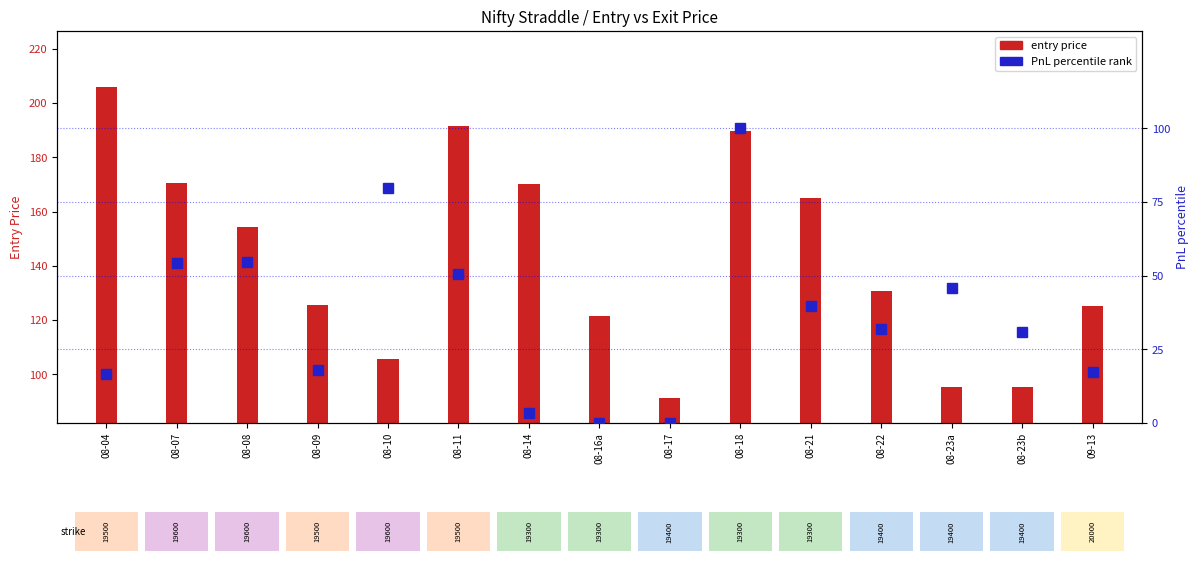

The value at 08-23a is 15.2. True or false?

False